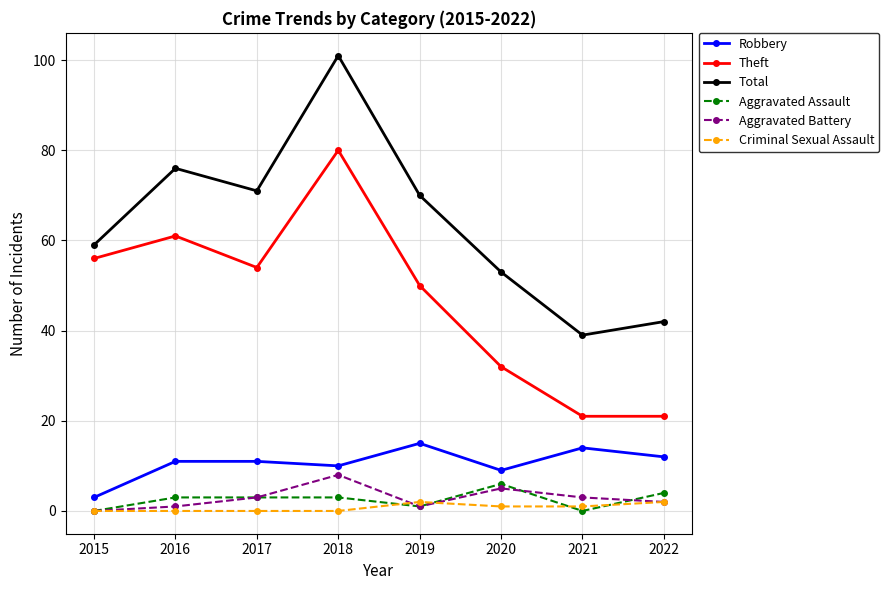

True or false: Criminal Sexual Assault and Aggravated Battery intersect in this chart.

True